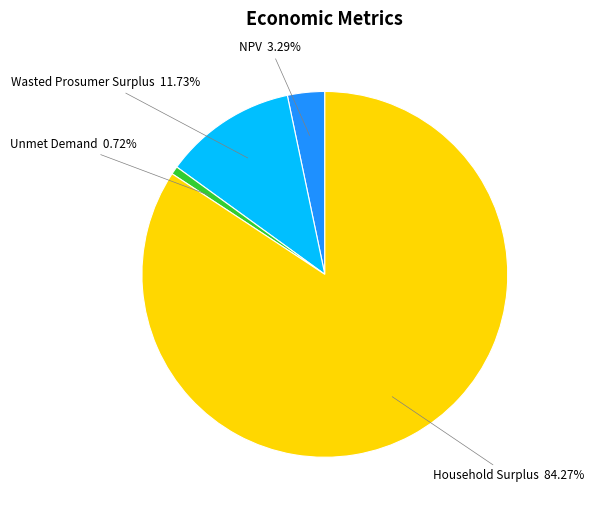

Is there a majority slice in this chart?

Yes